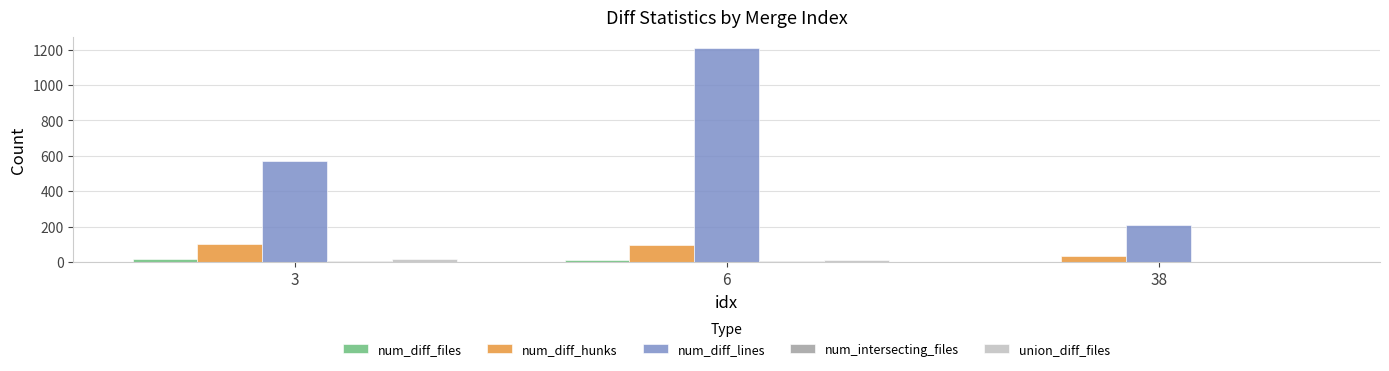

Count the number of categories in the chart.

3